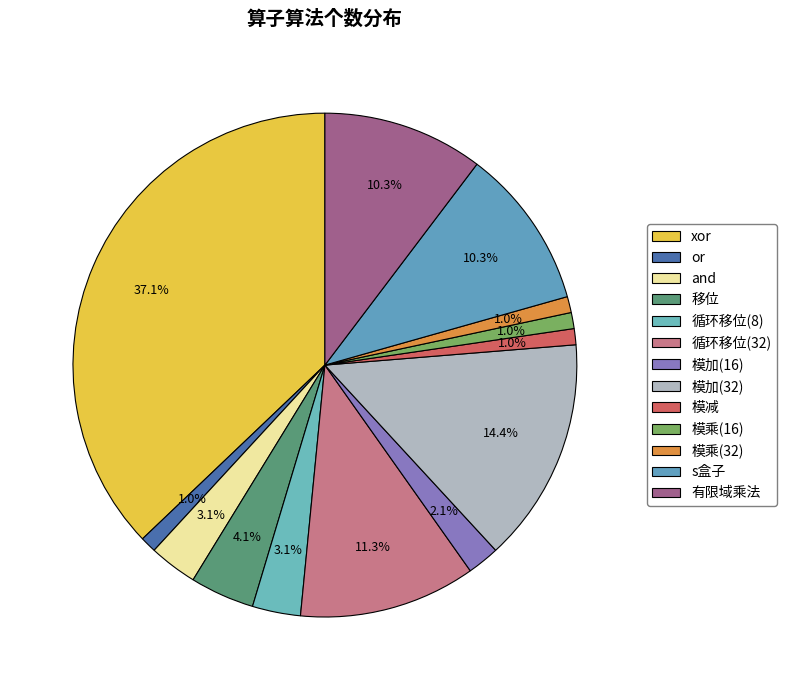

To the nearest percent, what is the difference between the 循环移位(32) and 模减 slice percentages?

10%